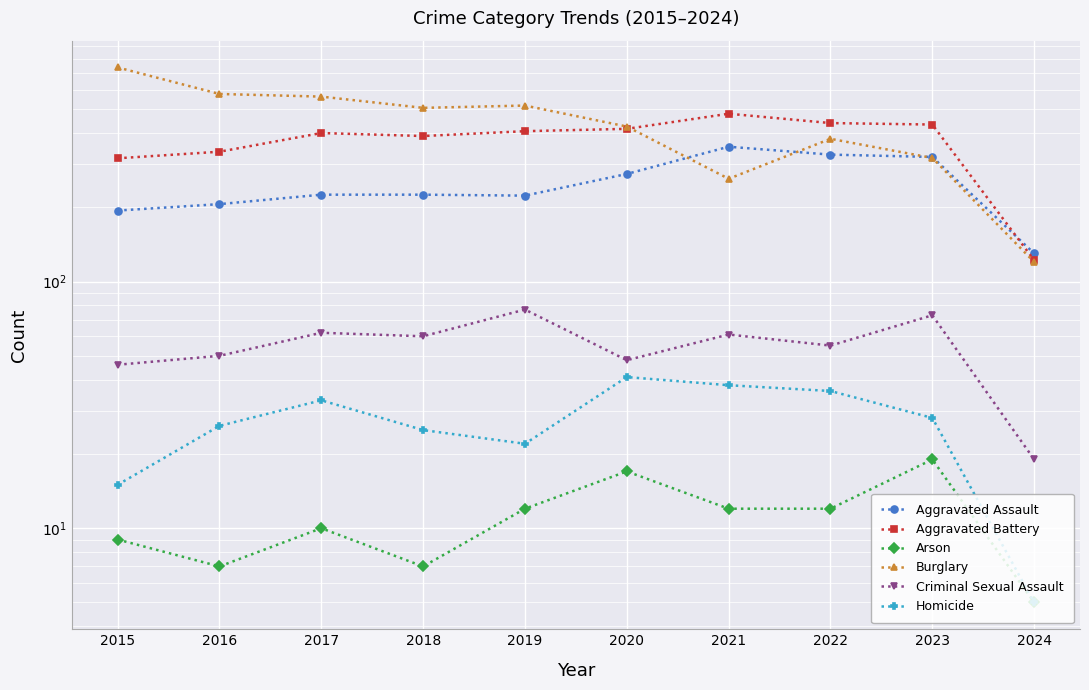

At which category does Homicide reach its first local valley?

2019